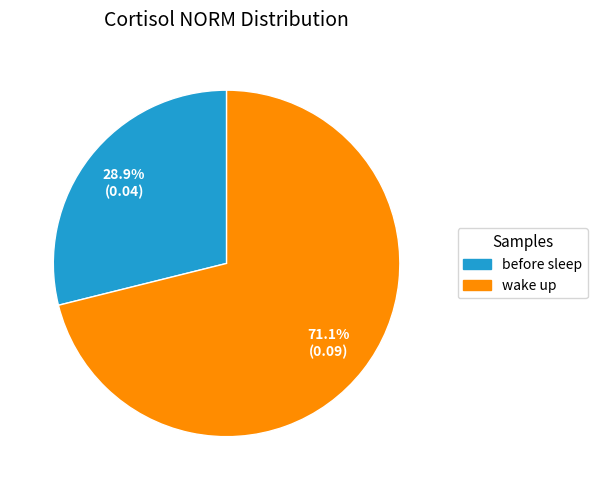

To the nearest percent, what is the difference between the wake up and before sleep slice percentages?

42%